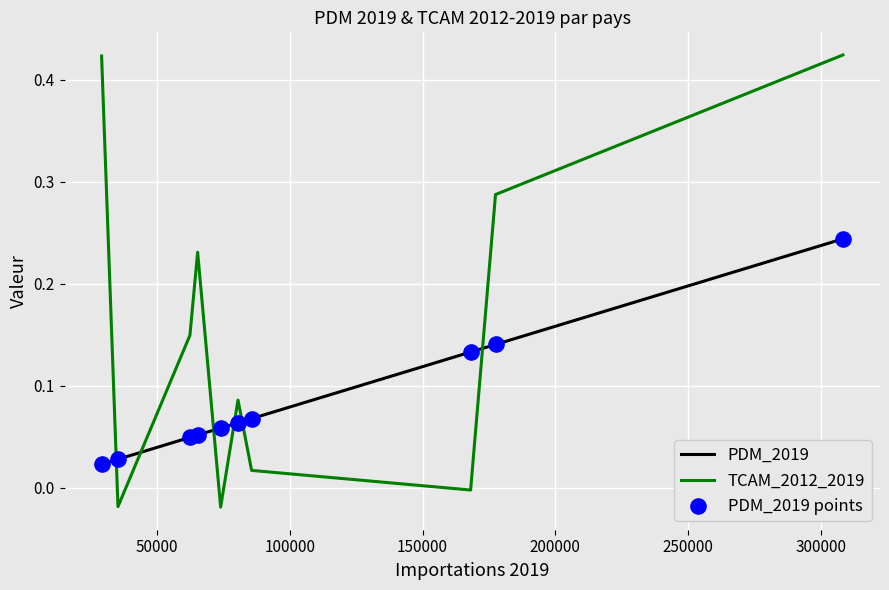

Which series has the largest total across all categories?

TCAM_2012_2019